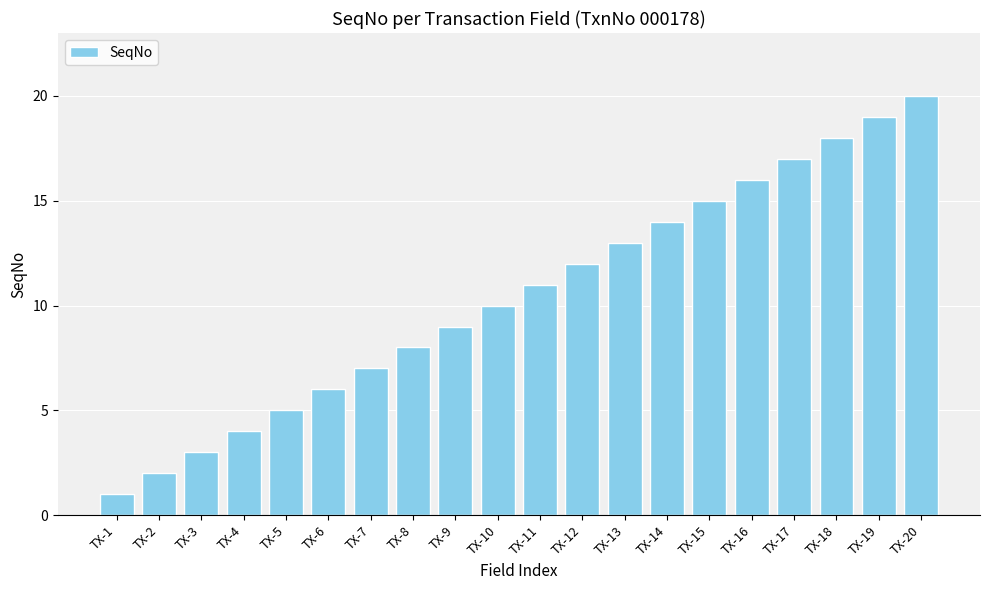

What is the change in value from TX-11 to TX-20?

+9